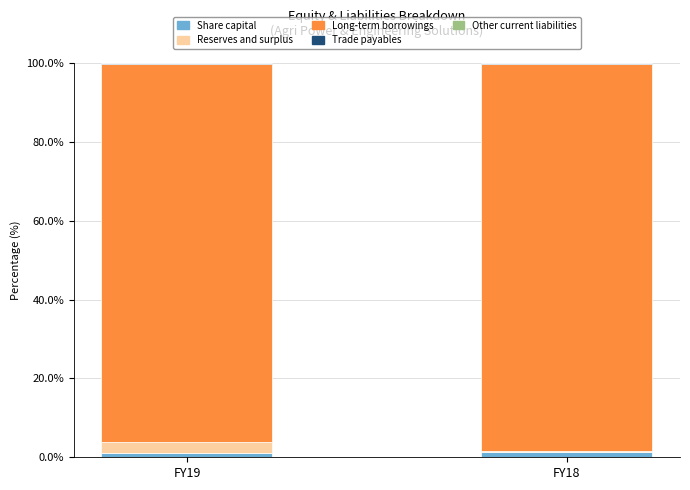

The Share capital series shows 1.3 at FY18. True or false?

True